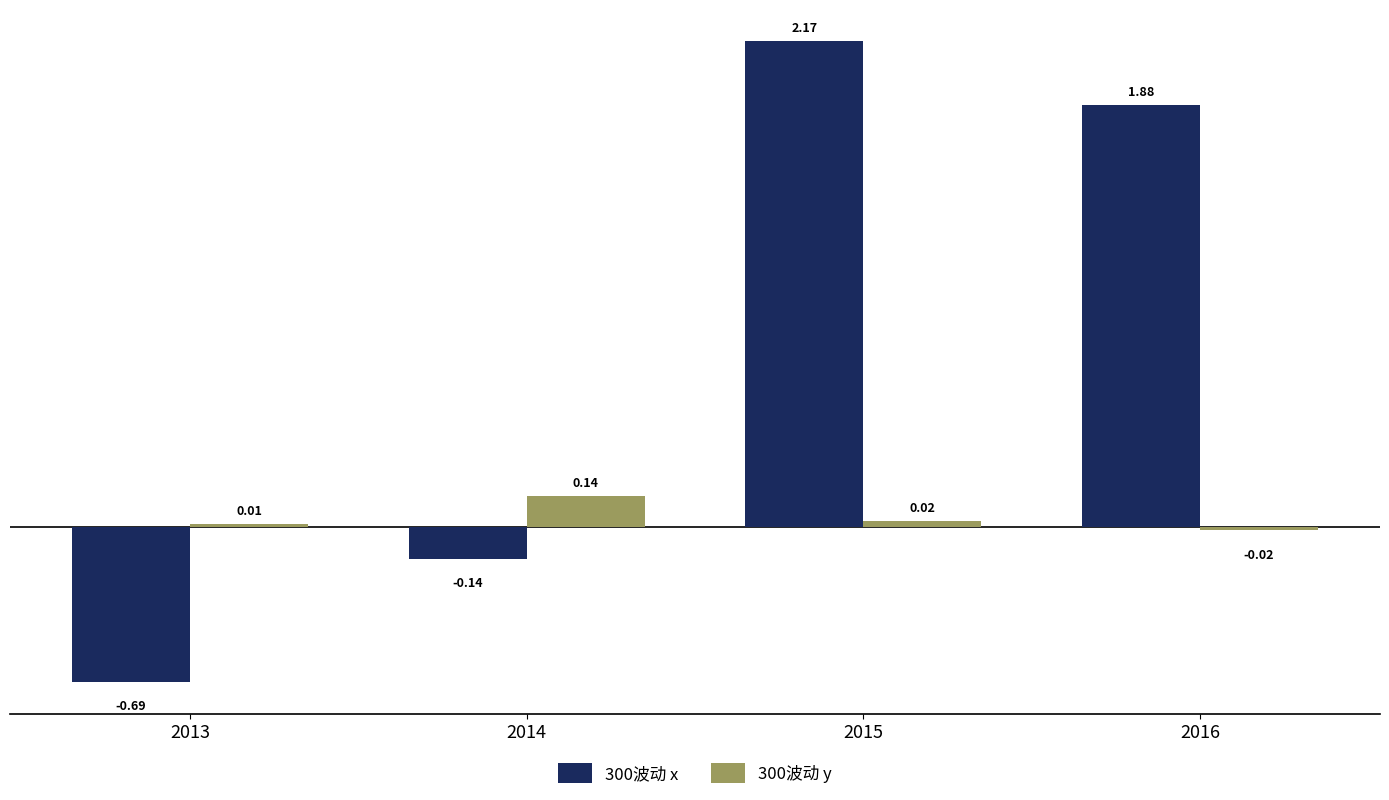

How many data points does each series have?

4